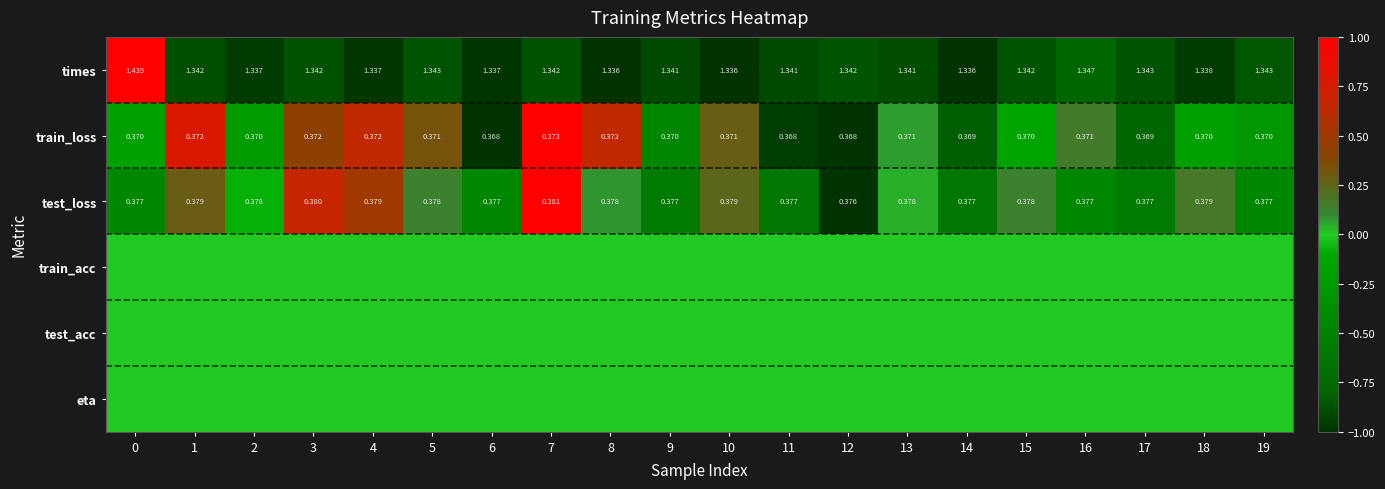

Is the value of test_loss at 1 greater than the value of train_loss at 16?

Yes